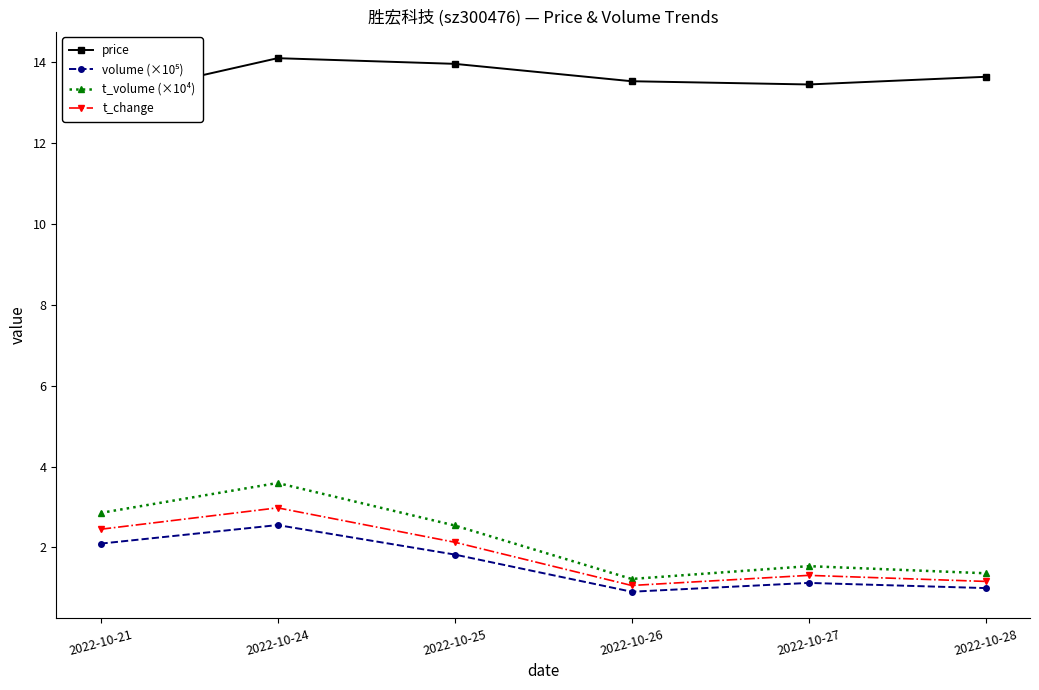

Between 2022-10-21 and 2022-10-24, which series saw the biggest shift?

price